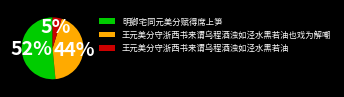

Is 王元美分守浙西书来谓乌程酒浊如泾水黑若油 the majority of the pie?

No